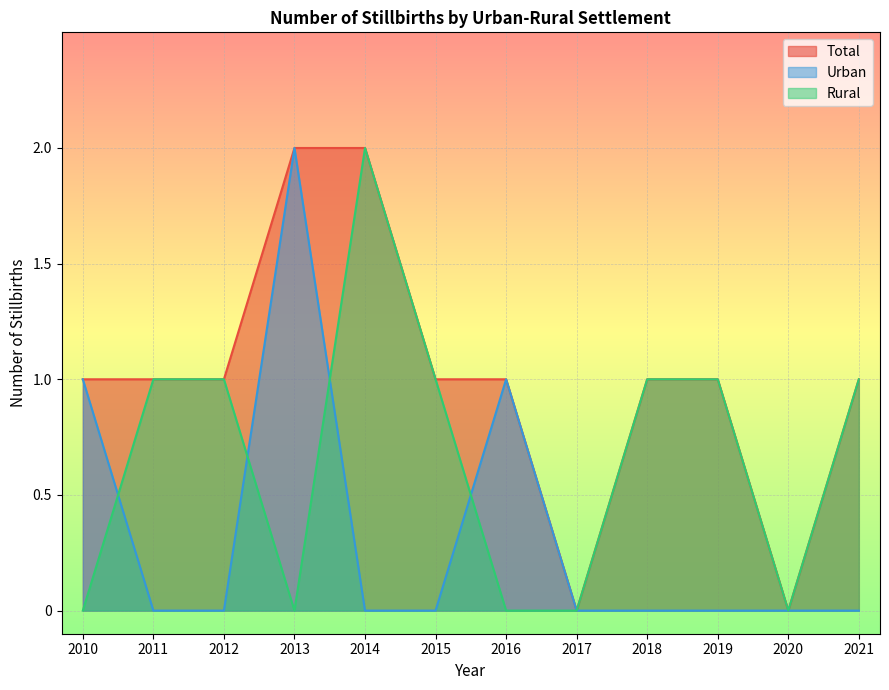

How many lines are shown in the chart?

3